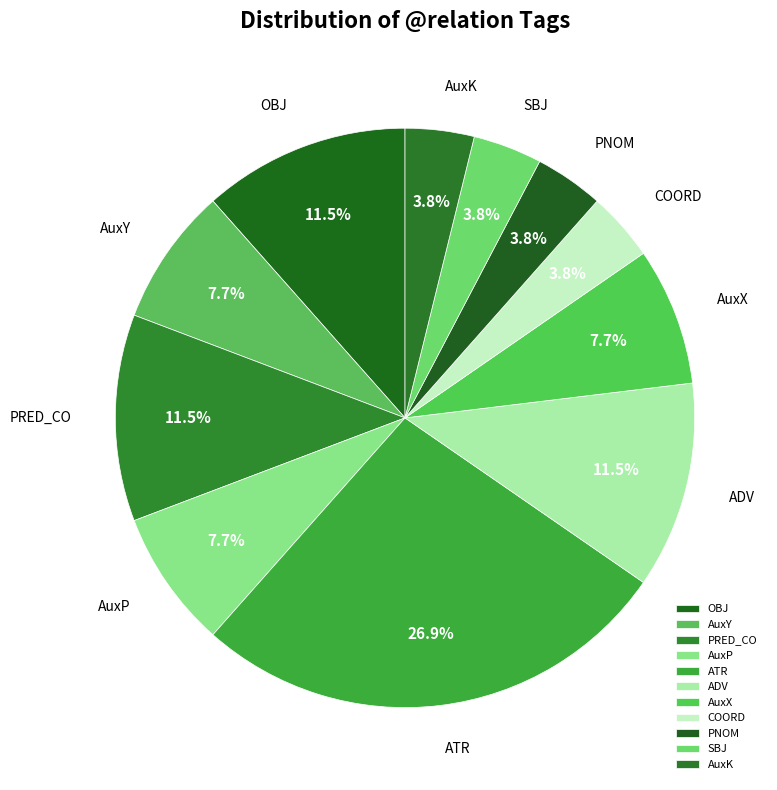

What percentage is NOT represented by PRED_CO?

88.5%